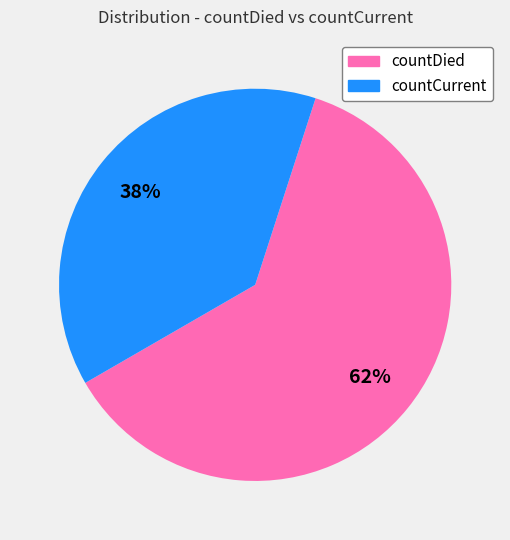

Rank the categories by value from highest to lowest.

countDied, countCurrent